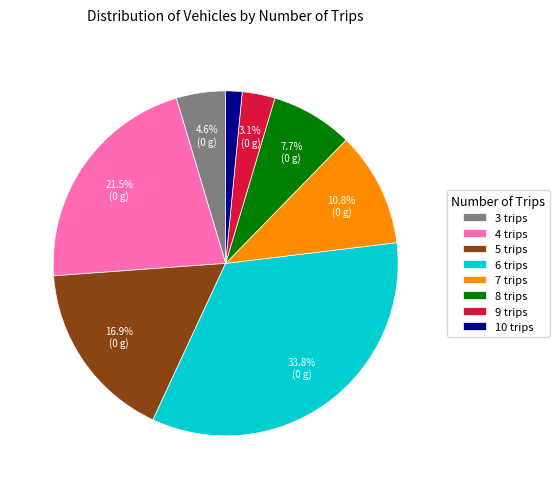

How many slices are in this pie chart?

8